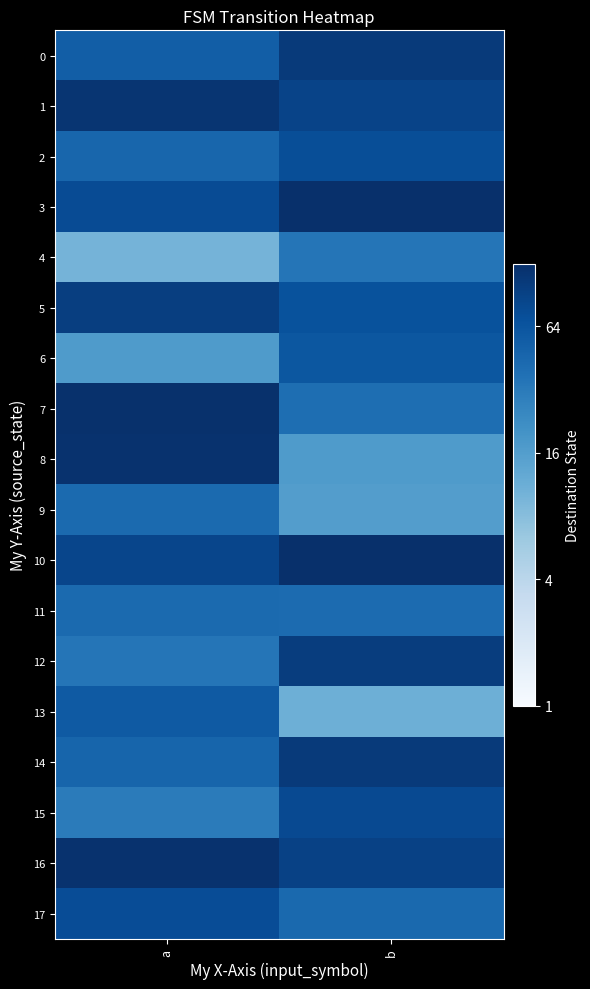

Which series has the widest spread of values?

8